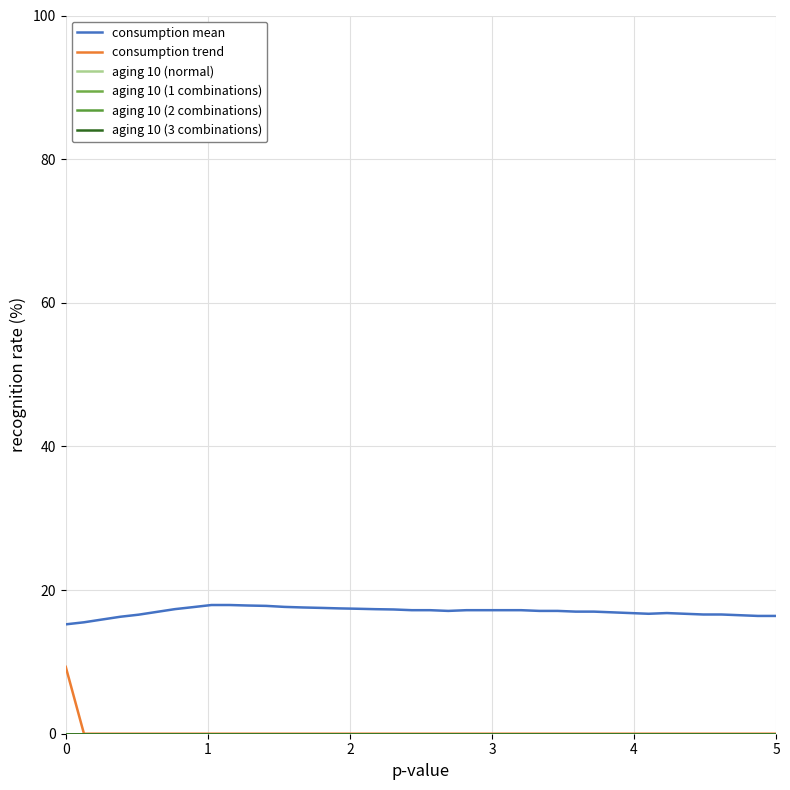

Reading left to right, extract all data points from this chart.

consumption mean: 0=15.2	1=15.5	2=15.9	3=16.3	4=16.6	5=17.0	6=17.3	7=17.6	8=17.9	9=17.9	10=17.8	11=17.8	12=17.7	13=17.6	14=17.5	15=17.5	16=17.4	17=17.3	18=17.3	19=17.2	20=17.2	21=17.1	22=17.2	23=17.2	24=17.2	25=17.2	26=17.1	27=17.1	28=17.0	29=17.0	30=16.9	31=16.8	32=16.7	33=16.8	34=16.7	35=16.6	36=16.6	37=16.5	38=16.4	39=16.4
consumption trend: 0=9.3	1=0.0	2=0.0	3=0.0	4=0.0	5=0.0	6=0.0	7=0.0	8=0.0	9=0.0	10=0.0	11=0.0	12=0.0	13=0.0	14=0.0	15=0.0	16=0.0	17=0.0	18=0.0	19=0.0	20=0.0	21=0.0	22=0.0	23=0.0	24=0.0	25=0.0	26=0.0	27=0.0	28=0.0	29=0.0	30=0.0	31=0.0	32=0.0	33=0.0	34=0.0	35=0.0	36=0.0	37=0.0	38=0.0	39=0.0
aging 10 (normal): 0=0.0	1=0.0	2=0.0	3=0.0	4=0.0	5=0.0	6=0.0	7=0.0	8=0.0	9=0.0	10=0.0	11=0.0	12=0.0	13=0.0	14=0.0	15=0.0	16=0.0	17=0.0	18=0.0	19=0.0	20=0.0	21=0.0	22=0.0	23=0.0	24=0.0	25=0.0	26=0.0	27=0.0	28=0.0	29=0.0	30=0.0	31=0.0	32=0.0	33=0.0	34=0.0	35=0.0	36=0.0	37=0.0	38=0.0	39=0.0
aging 10 (1 combinations): 0=0.0	1=0.0	2=0.0	3=0.0	4=0.0	5=0.0	6=0.0	7=0.0	8=0.0	9=0.0	10=0.0	11=0.0	12=0.0	13=0.0	14=0.0	15=0.0	16=0.0	17=0.0	18=0.0	19=0.0	20=0.0	21=0.0	22=0.0	23=0.0	24=0.0	25=0.0	26=0.0	27=0.0	28=0.0	29=0.0	30=0.0	31=0.0	32=0.0	33=0.0	34=0.0	35=0.0	36=0.0	37=0.0	38=0.0	39=0.0
aging 10 (2 combinations): 0=0.0	1=0.0	2=0.0	3=0.0	4=0.0	5=0.0	6=0.0	7=0.0	8=0.0	9=0.0	10=0.0	11=0.0	12=0.0	13=0.0	14=0.0	15=0.0	16=0.0	17=0.0	18=0.0	19=0.0	20=0.0	21=0.0	22=0.0	23=0.0	24=0.0	25=0.0	26=0.0	27=0.0	28=0.0	29=0.0	30=0.0	31=0.0	32=0.0	33=0.0	34=0.0	35=0.0	36=0.0	37=0.0	38=0.0	39=0.0
aging 10 (3 combinations): 0=0.0	1=0.0	2=0.0	3=0.0	4=0.0	5=0.0	6=0.0	7=0.0	8=0.0	9=0.0	10=0.0	11=0.0	12=0.0	13=0.0	14=0.0	15=0.0	16=0.0	17=0.0	18=0.0	19=0.0	20=0.0	21=0.0	22=0.0	23=0.0	24=0.0	25=0.0	26=0.0	27=0.0	28=0.0	29=0.0	30=0.0	31=0.0	32=0.0	33=0.0	34=0.0	35=0.0	36=0.0	37=0.0	38=0.0	39=0.0